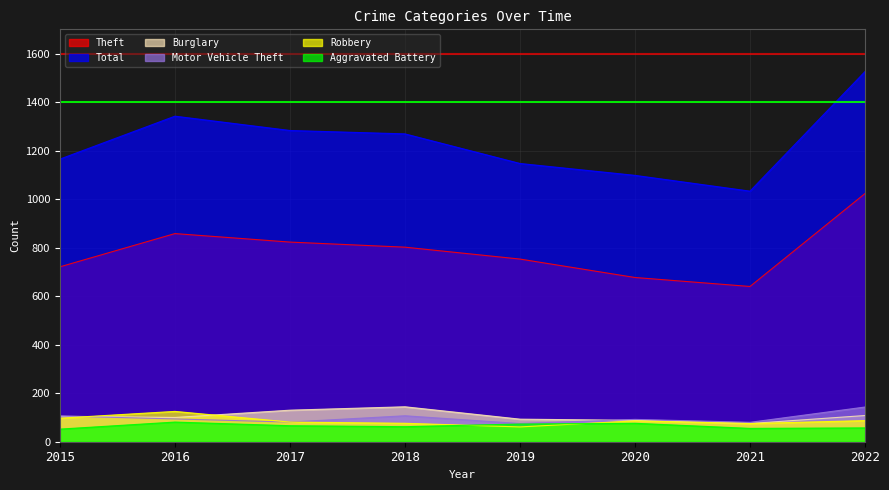

At which category is the sum across all series the highest?

2022